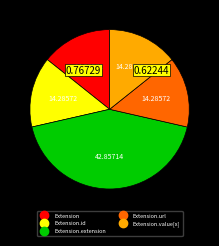

Is there a majority slice in this chart?

No